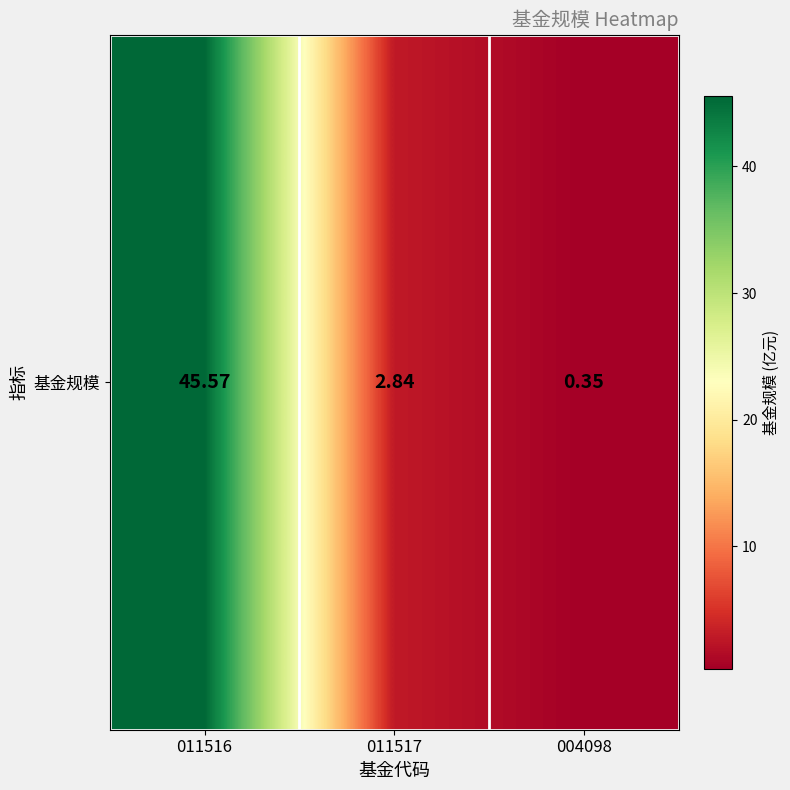

What is the sum of the values at 011517 and 004098?

3.2